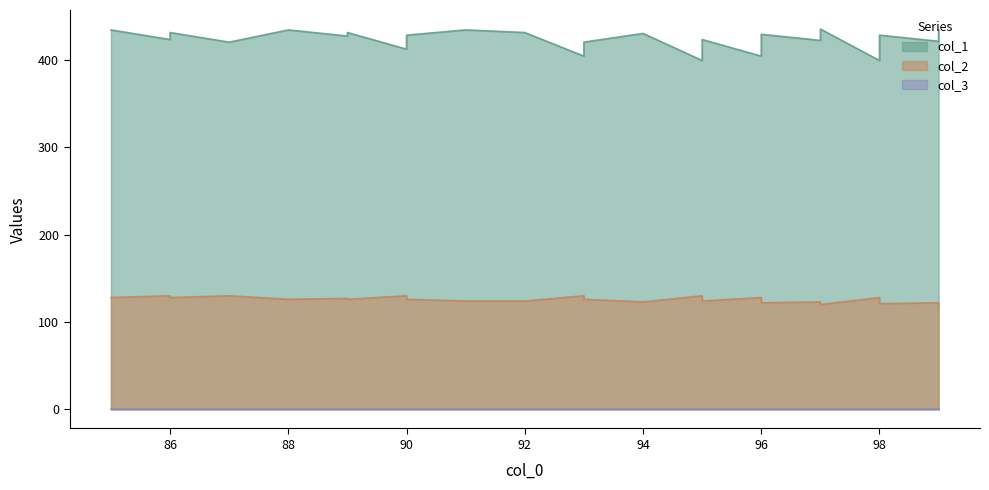

What is the value of the col_2 point at the 32nd from the left?

128